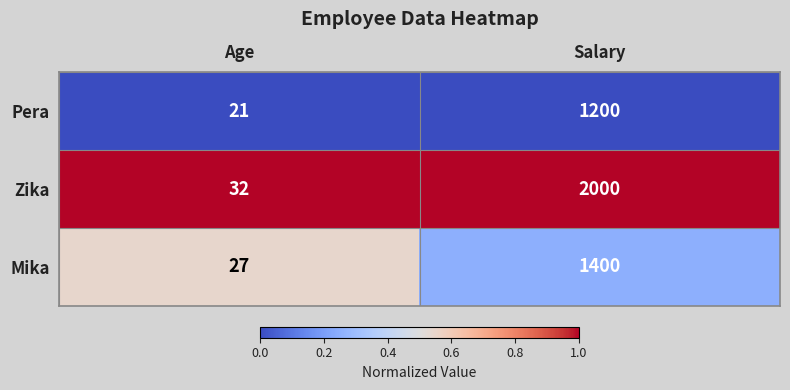

The value of Mika at Salary is 1400. True or false?

True